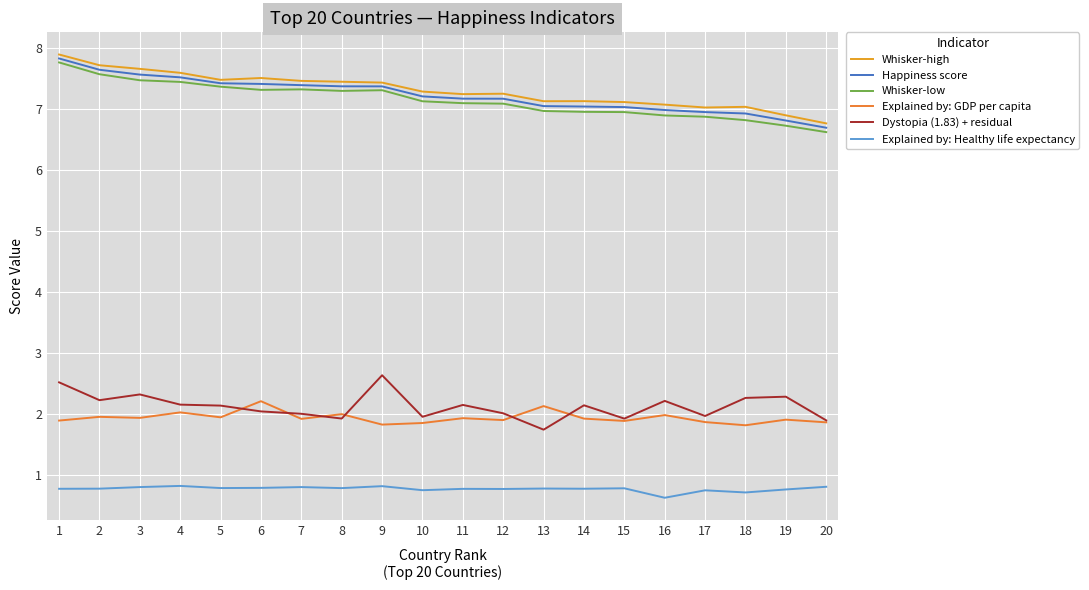

At which category does the chart reach its minimum across all series?

16